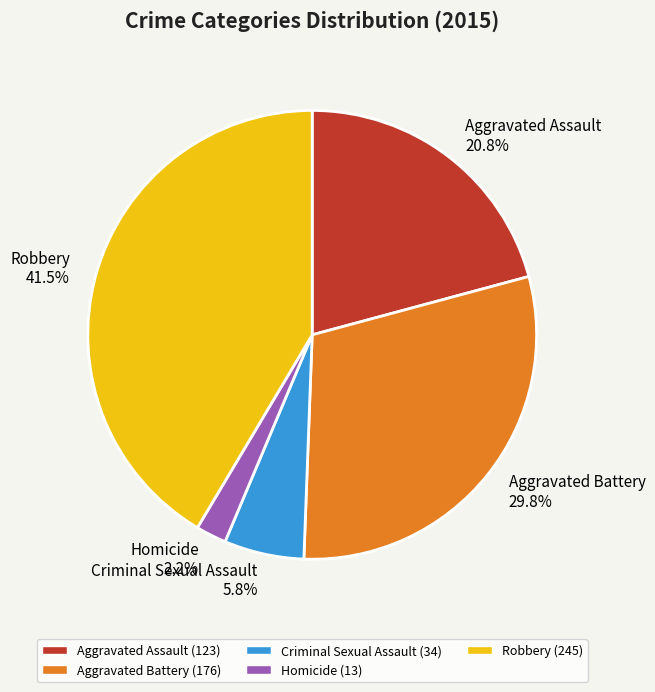

Between Robbery and Aggravated Assault, which is larger?

Robbery